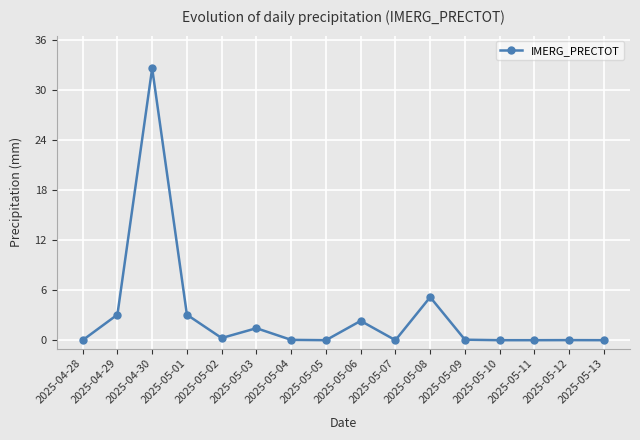

Count the number of data series in this chart.

1